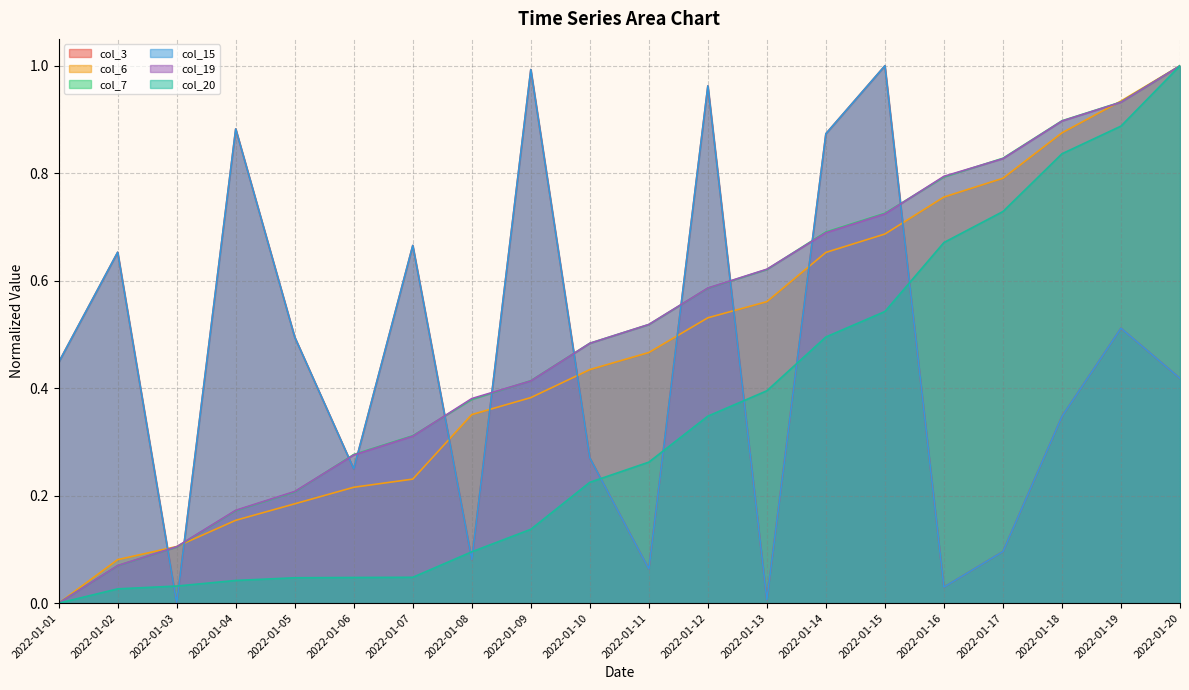

True or false: col_7 has a value of 0.0 at 2022-01-01.

True